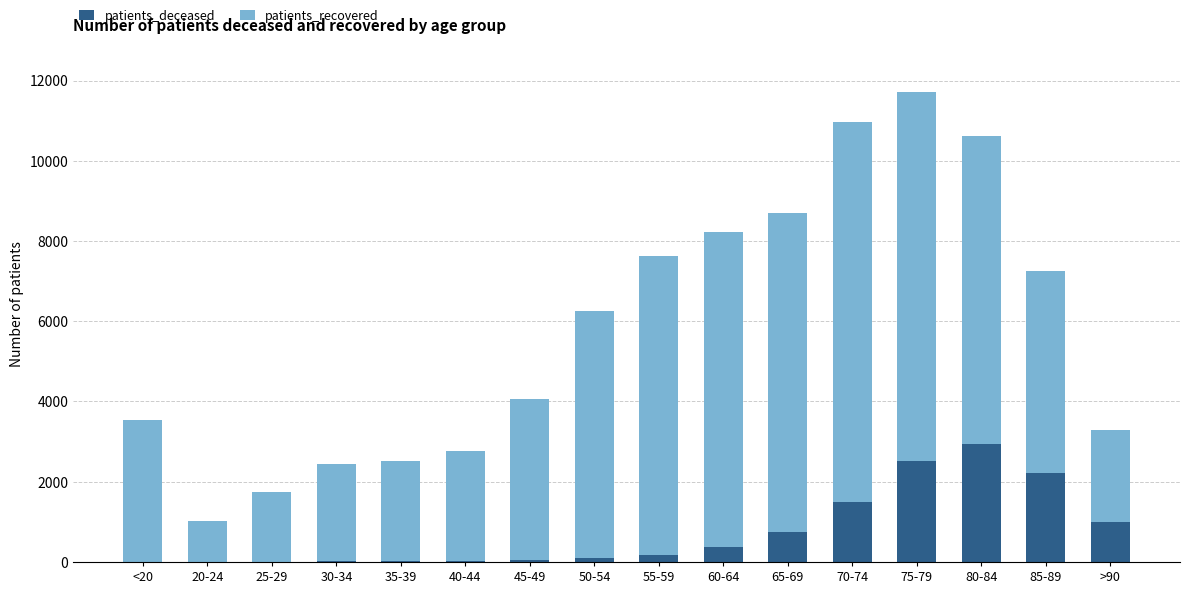

What is the highest value of the patients_deceased series?

2941